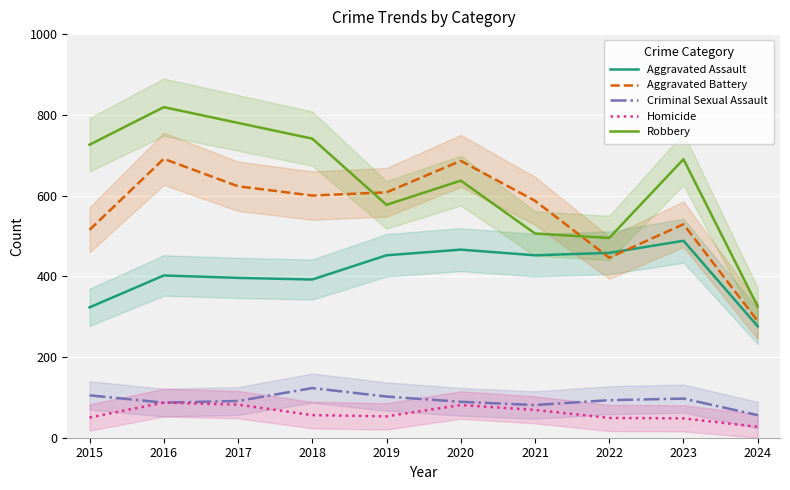

True or false: Criminal Sexual Assault and Homicide intersect in this chart.

False